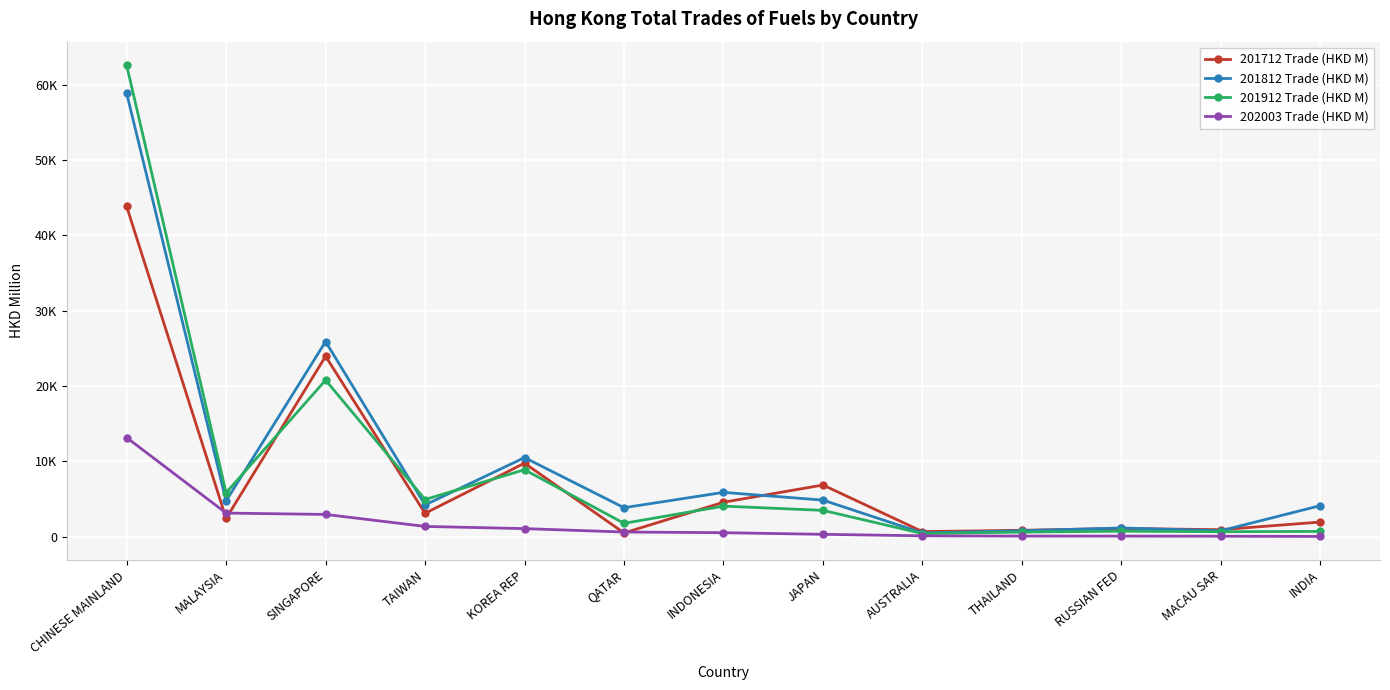

What are all the series names shown in the legend?

201712 Trade (HKD M), 201812 Trade (HKD M), 201912 Trade (HKD M), 202003 Trade (HKD M)